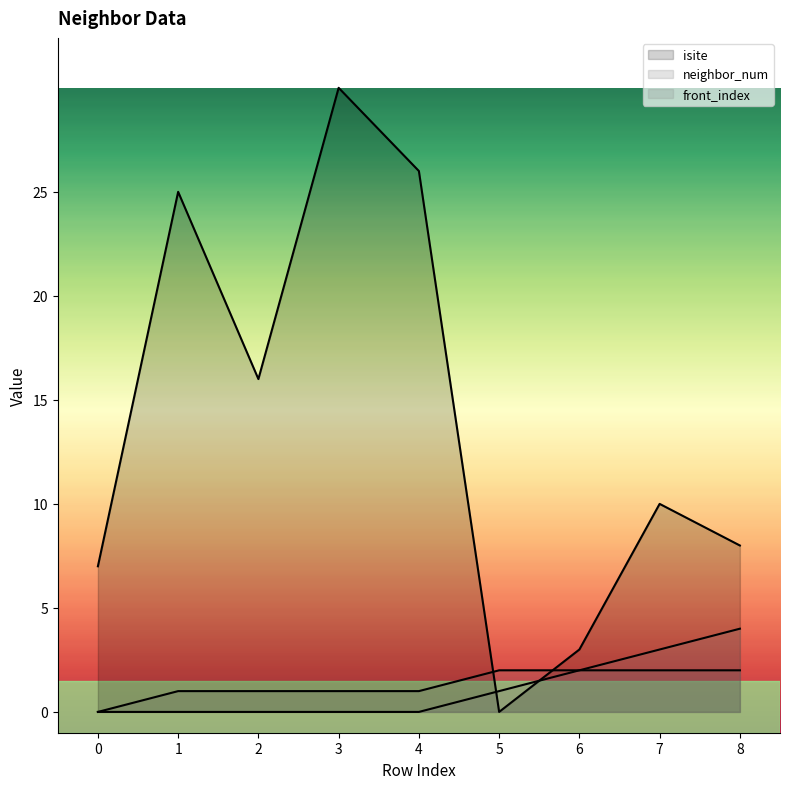

At which label is front_index closest to 2?

6